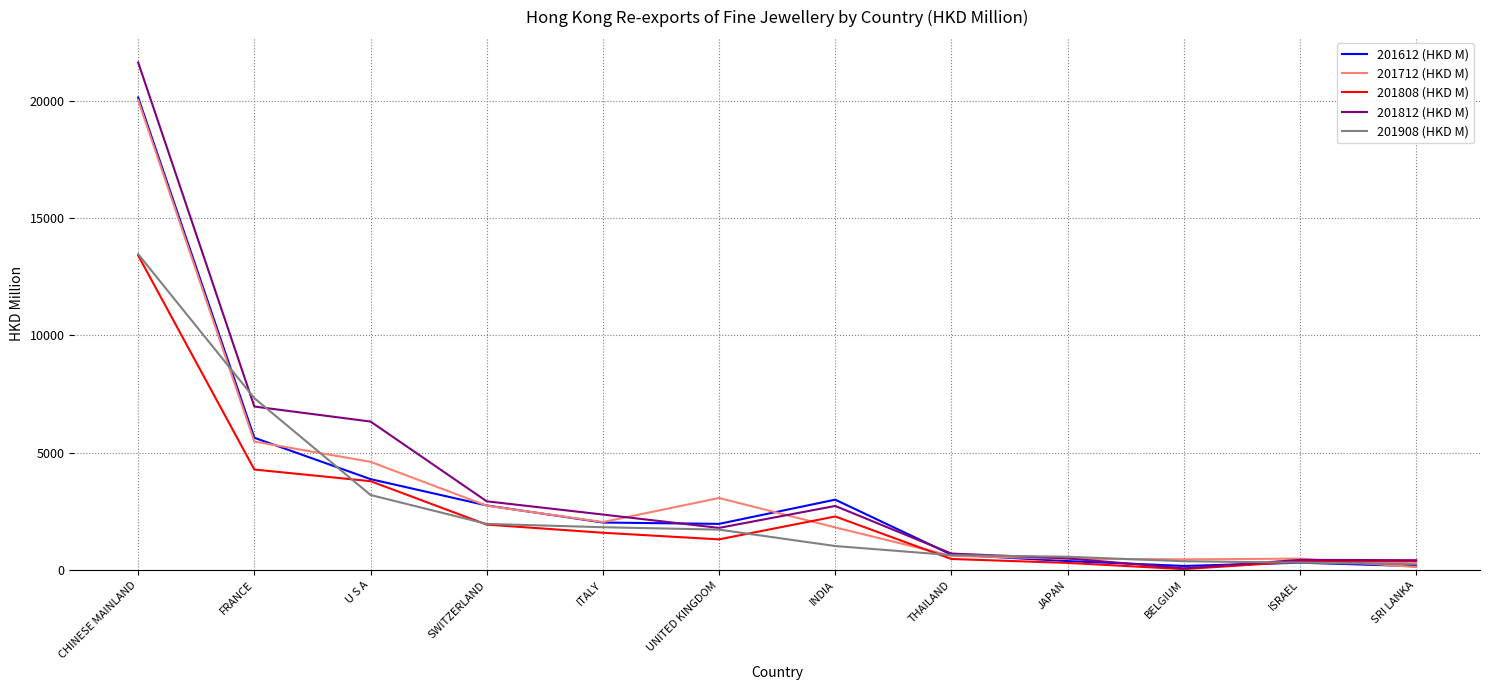

The value of 201812 (HKD M) at JAPAN is 503.0. True or false?

True